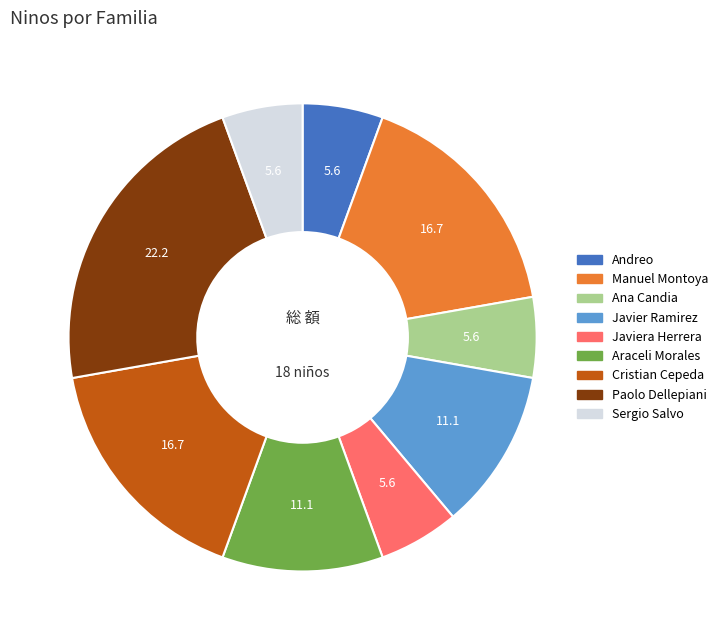

Does any single category account for the majority?

No